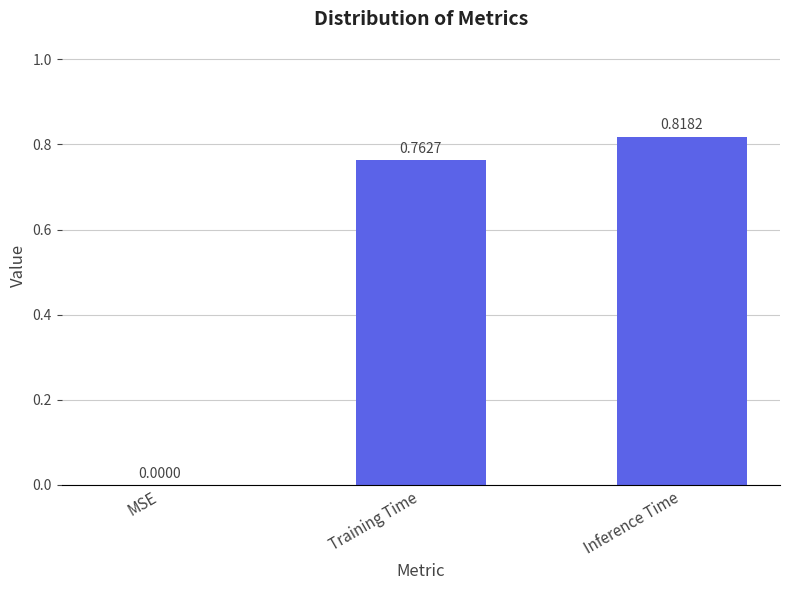

The chart shows a value of 0.0 at MSE. True or false?

True